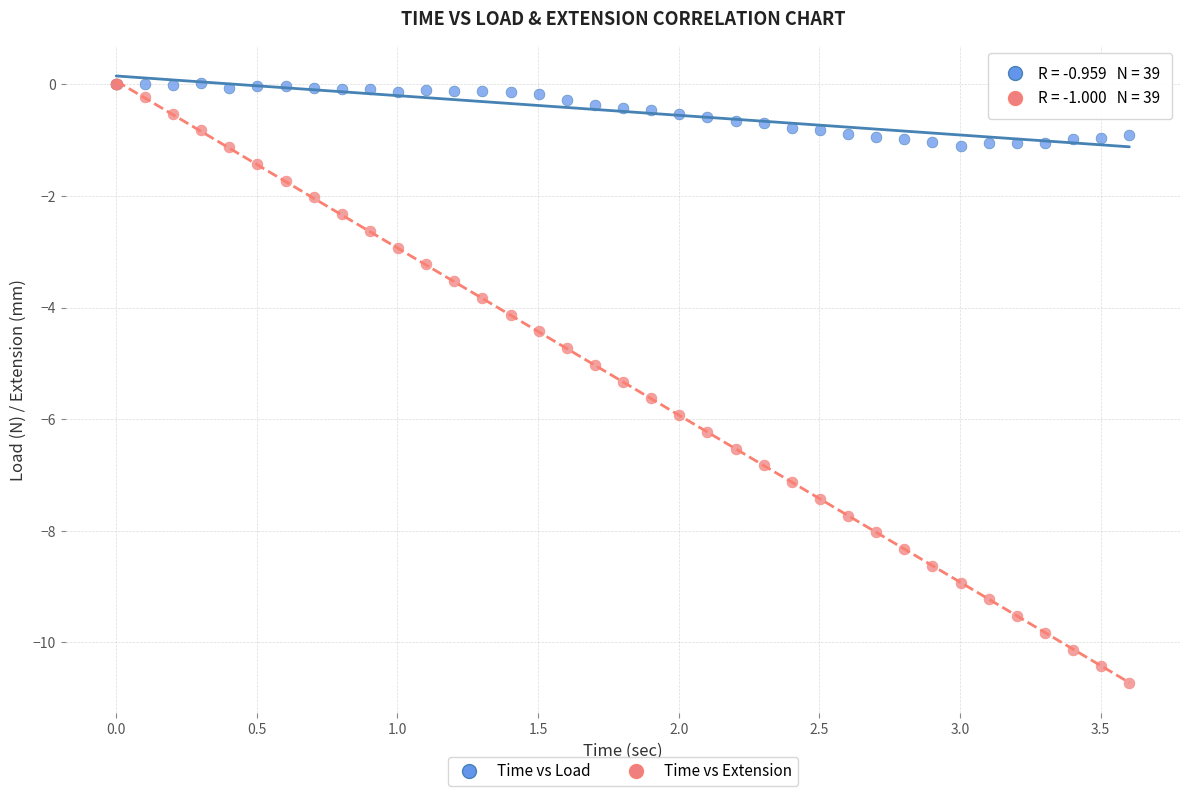

What are all the series names shown in the legend?

Time vs Load, Time vs Extension